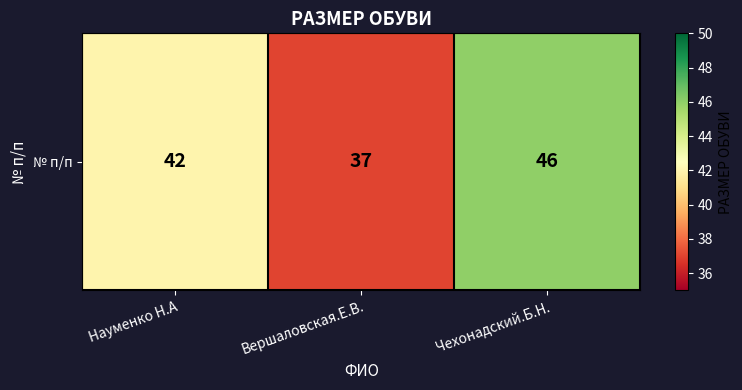

True or false: the data shows 55 at Вершаловская.Е.В..

False